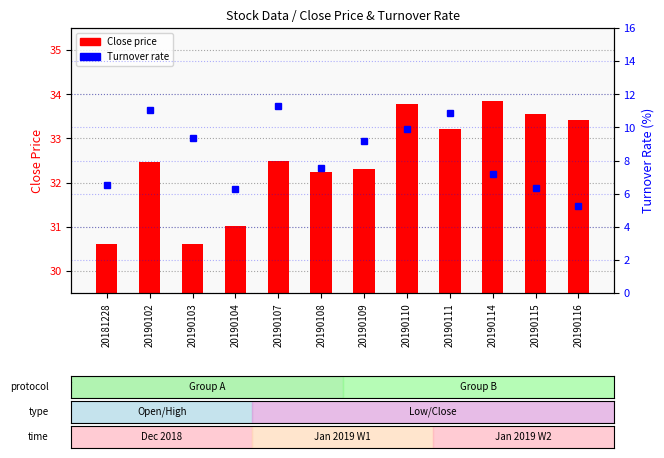

Between 20190103 and 20190110, which series saw the biggest shift?

Close price